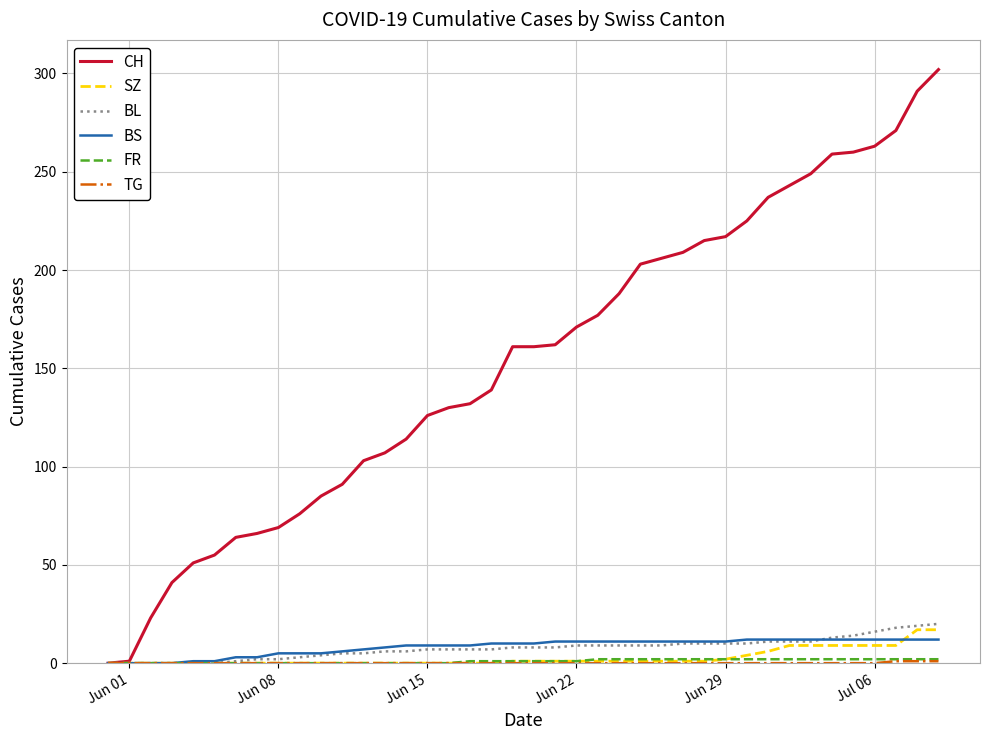

Which series has the widest spread of values?

CH